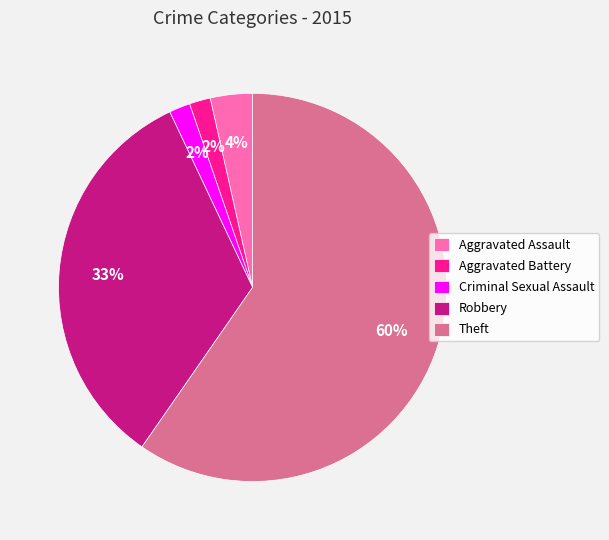

How many segments does this pie chart have?

5